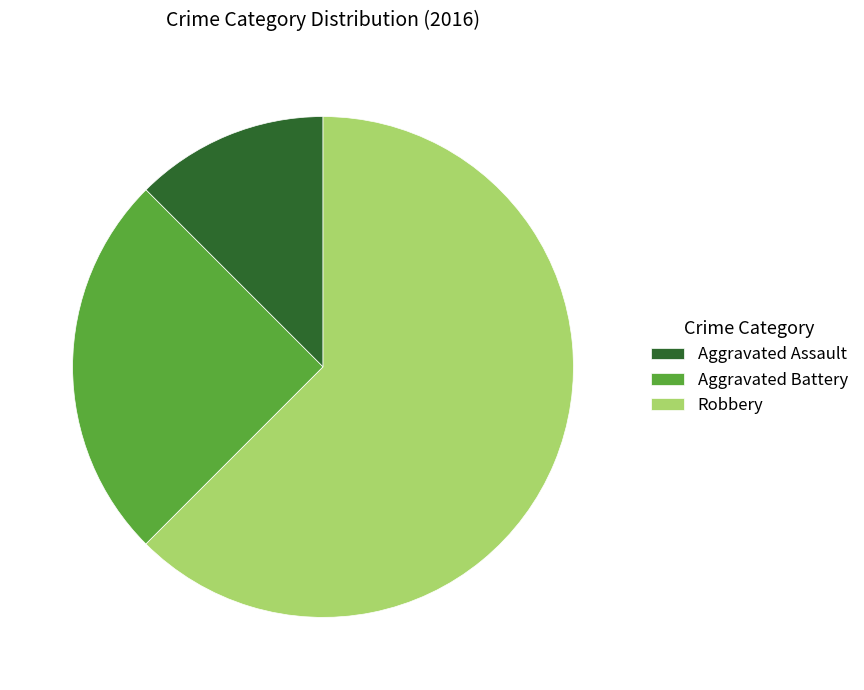

Which has a higher value, Aggravated Battery or Robbery?

Robbery